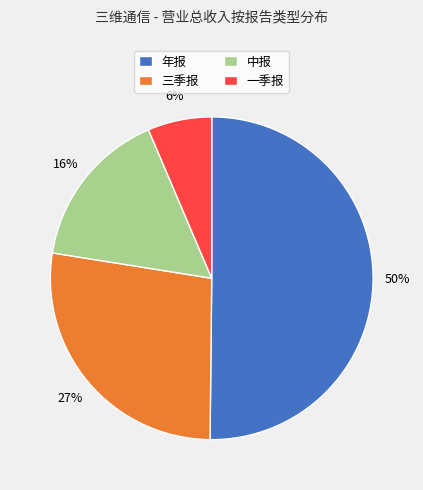

What is the smallest slice in the pie chart?

一季报